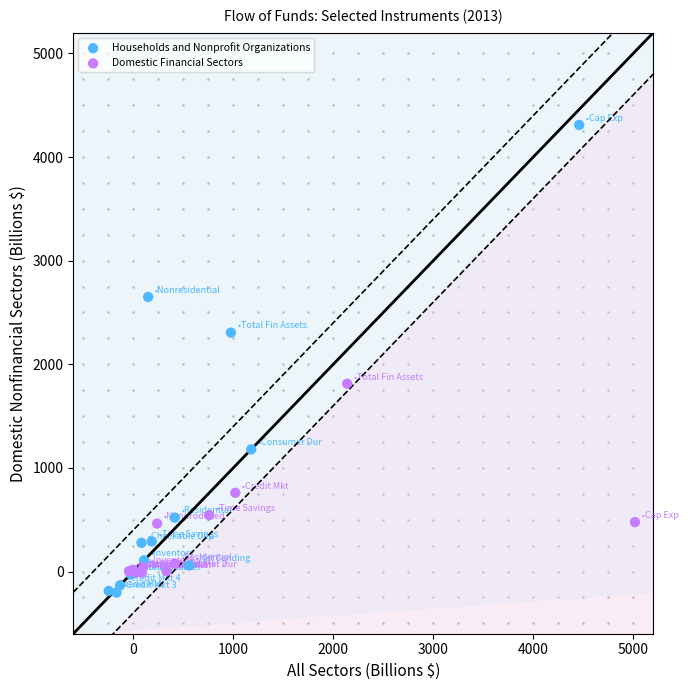

Which series reaches the maximum Y coordinate?

Households and Nonprofit Organizations